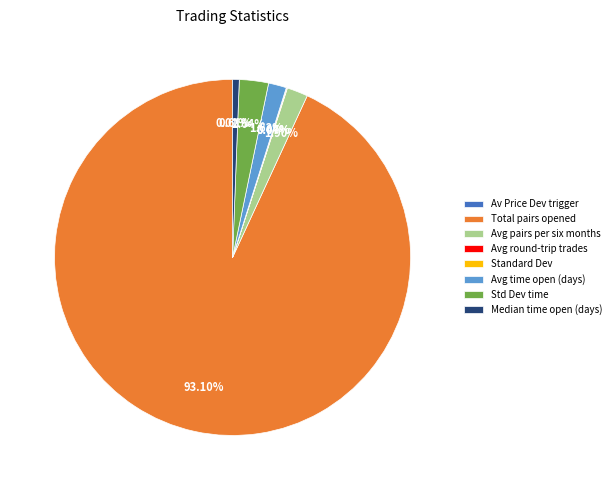

Between Total pairs opened and Avg time open (days), which is larger?

Total pairs opened